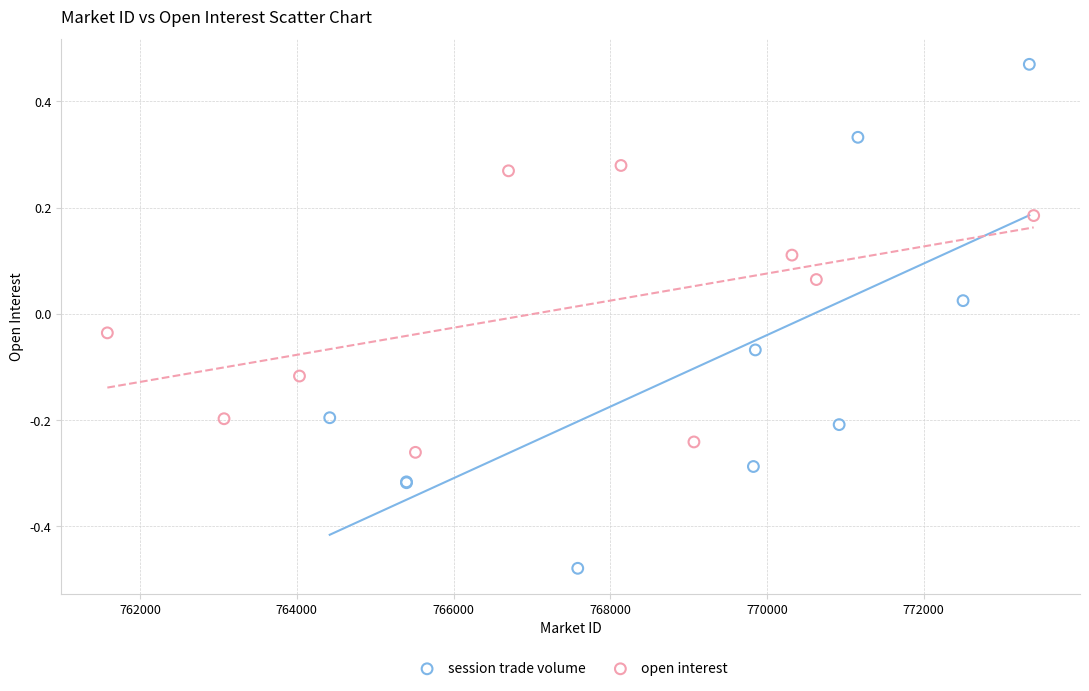

What are all the series names shown in the legend?

session trade volume, open interest